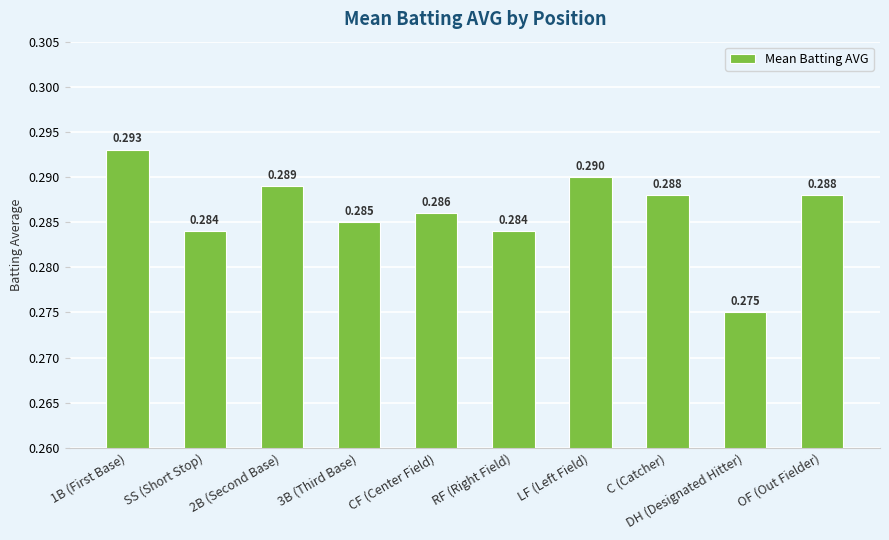

Which label corresponds to the smallest value in the chart?

DH (Designated Hitter)